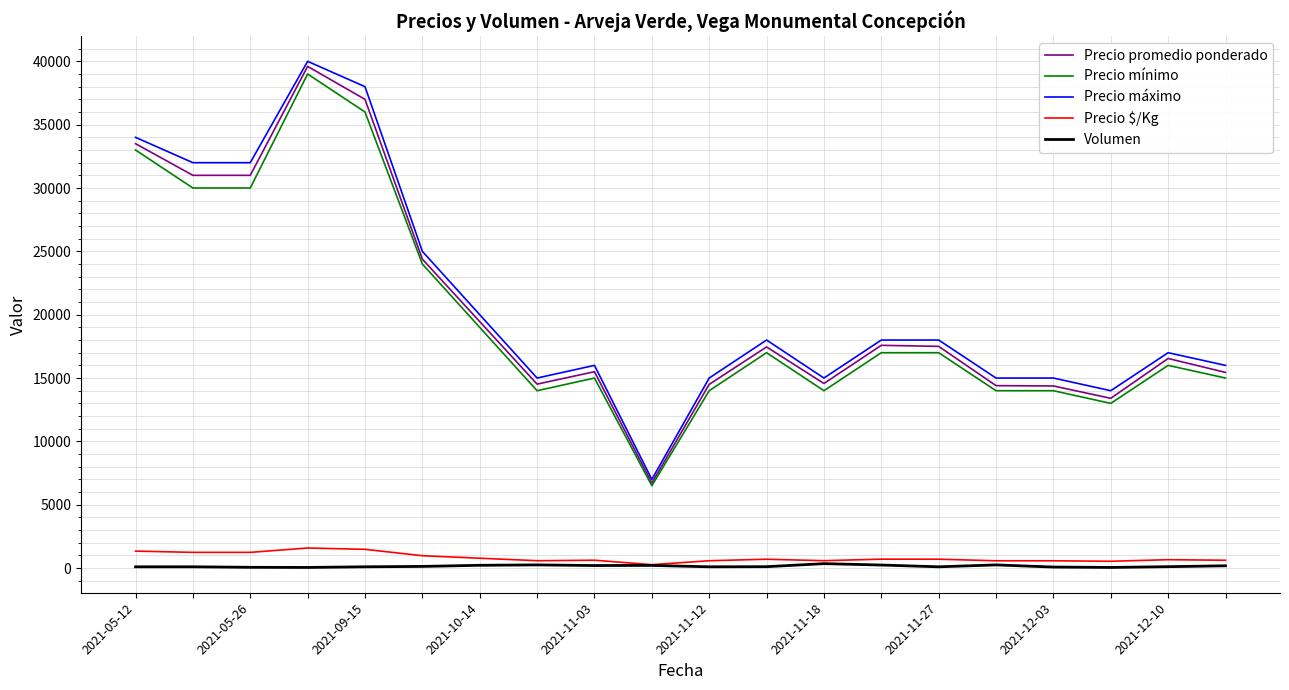

At how many categories does at least one series exceed 11574?

19